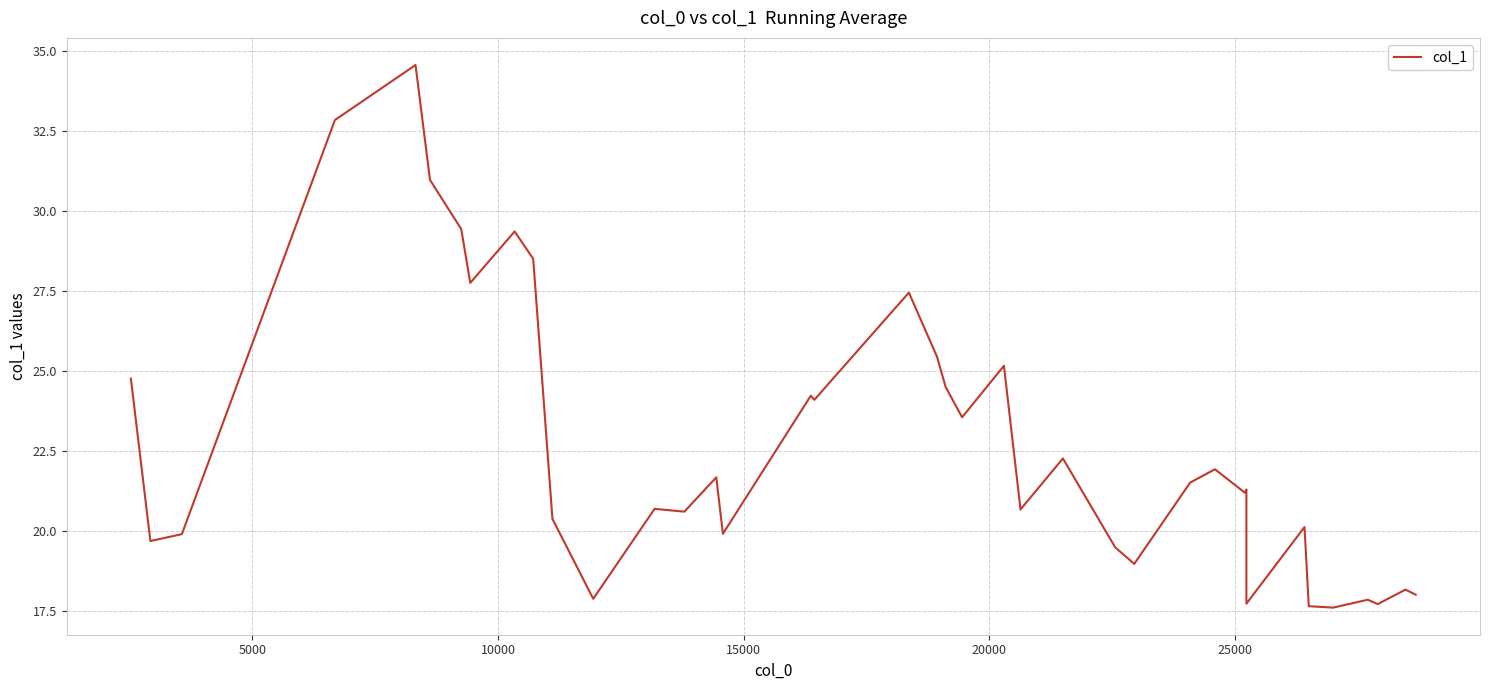

Does the chart display data point markers on the line(s)?

No